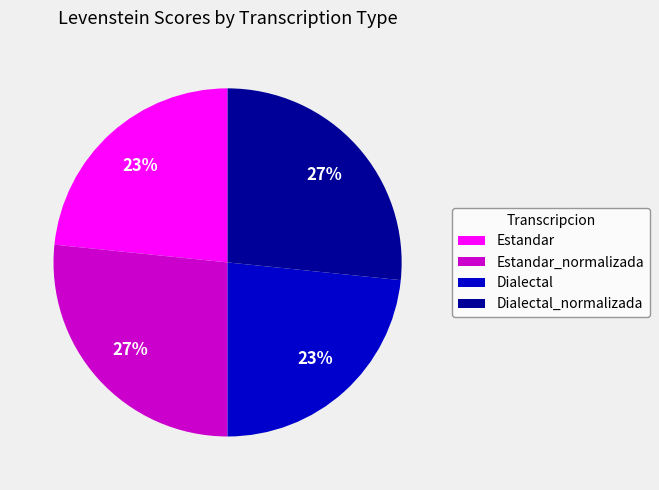

Does Dialectal_normalizada account for over 50% of the chart?

No